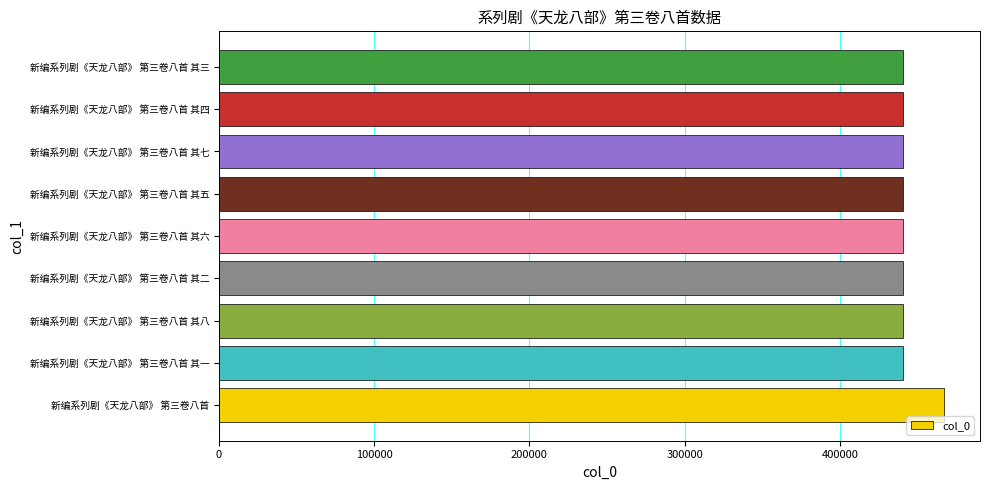

What is the greatest value displayed?

466887